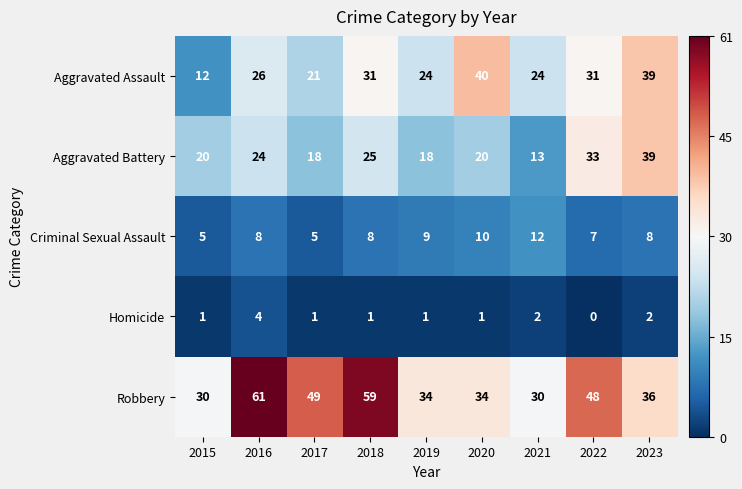

True or false: Homicide has a value of 1 at 2019.

True